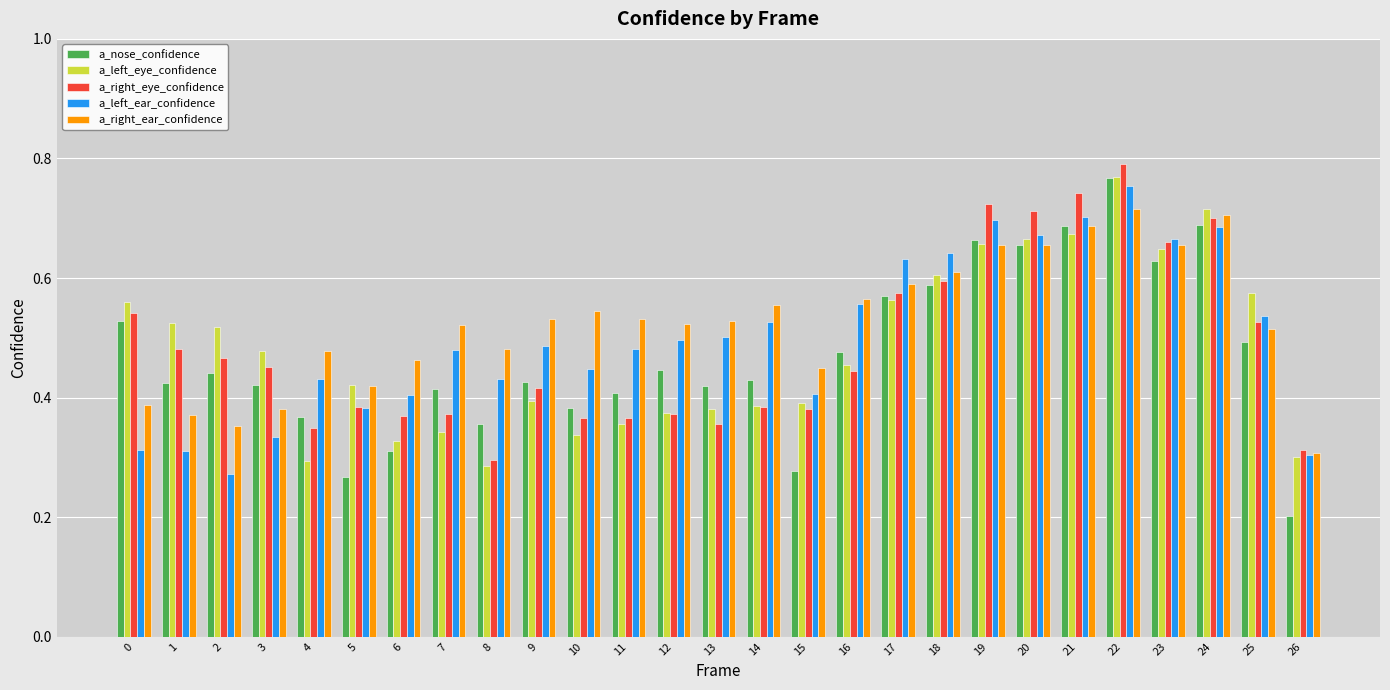

Are the bars horizontal?

No